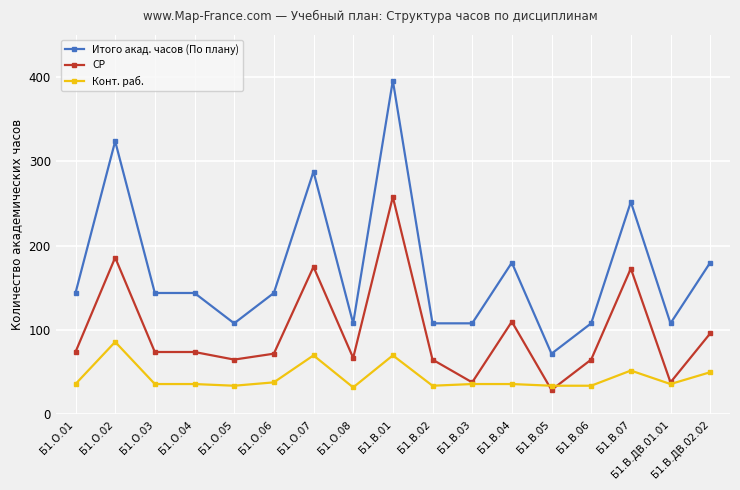

What position from the left is Б1.В.ДВ.02.02?

17